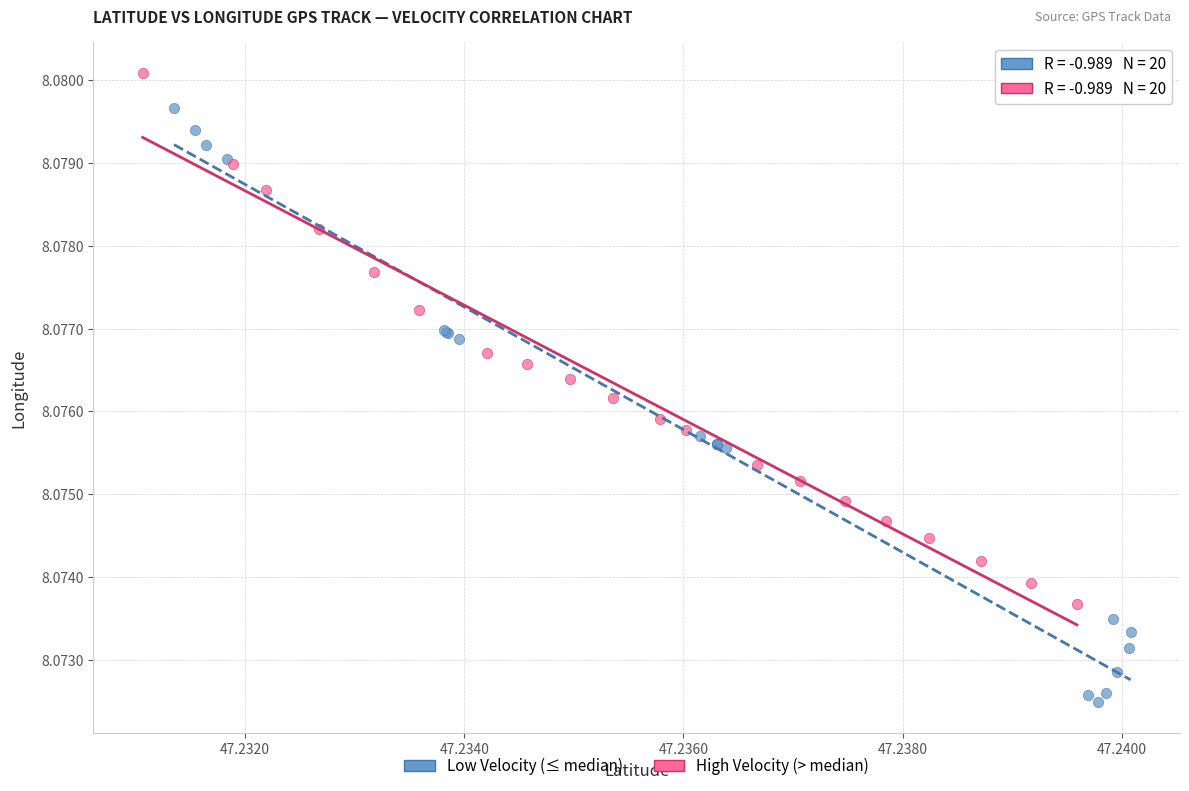

Which series has the widest spread of Y values?

Low Velocity (≤ median)